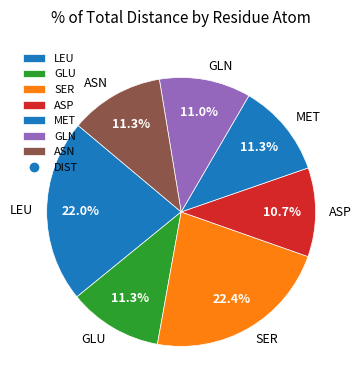

How many slices are in this pie chart?

7